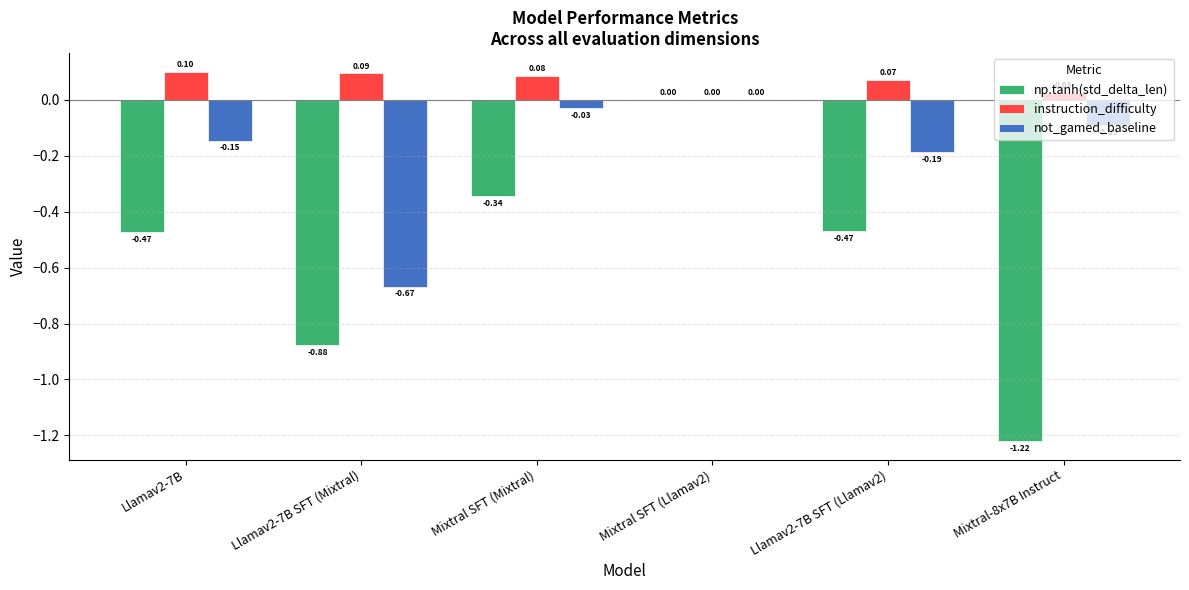

The instruction_difficulty series shows 0.1 at Llamav2-7B SFT (Llamav2). True or false?

True